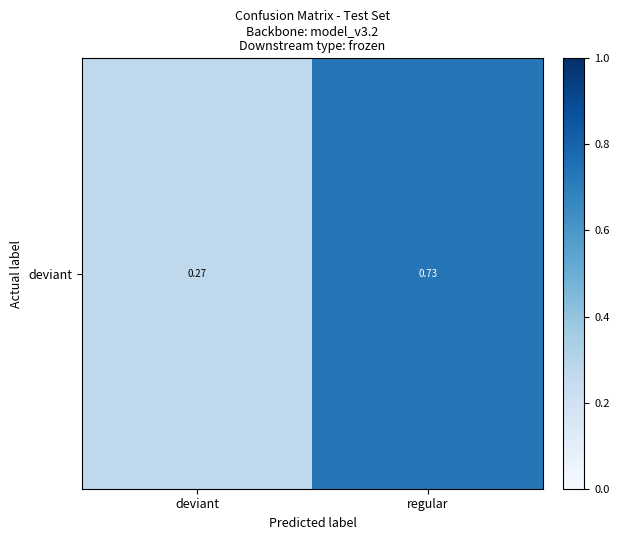

Read the value at deviant.

0.3